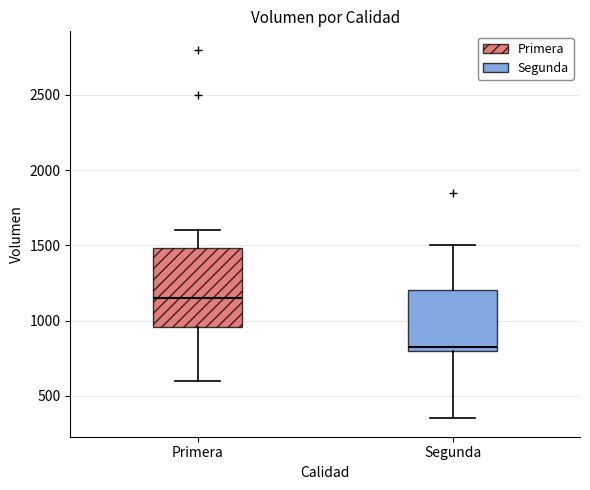

Reading left to right, read every box against the y-axis: the position of its median line, the range the box covers, and the ends of its whiskers. The values are not printed on the chart, so give them approximately, as read against the axis.

Primera: median 1150, box 950 to 1500, whiskers 600 to 1600
Segunda: median 850, box 800 to 1200, whiskers 350 to 1500